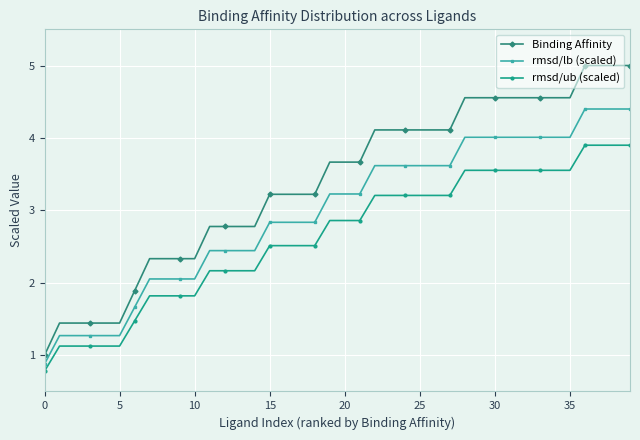

True or false: rmsd/lb (scaled) and Binding Affinity intersect in this chart.

False